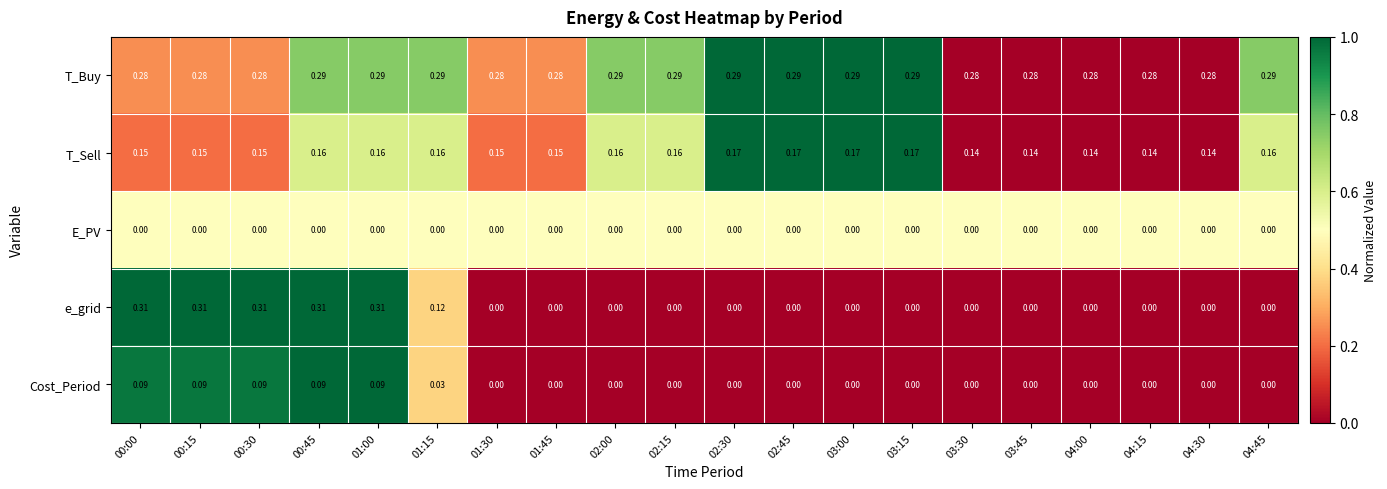

Is the value of e_grid at 00:45 greater than the value of T_Buy at 00:30?

Yes